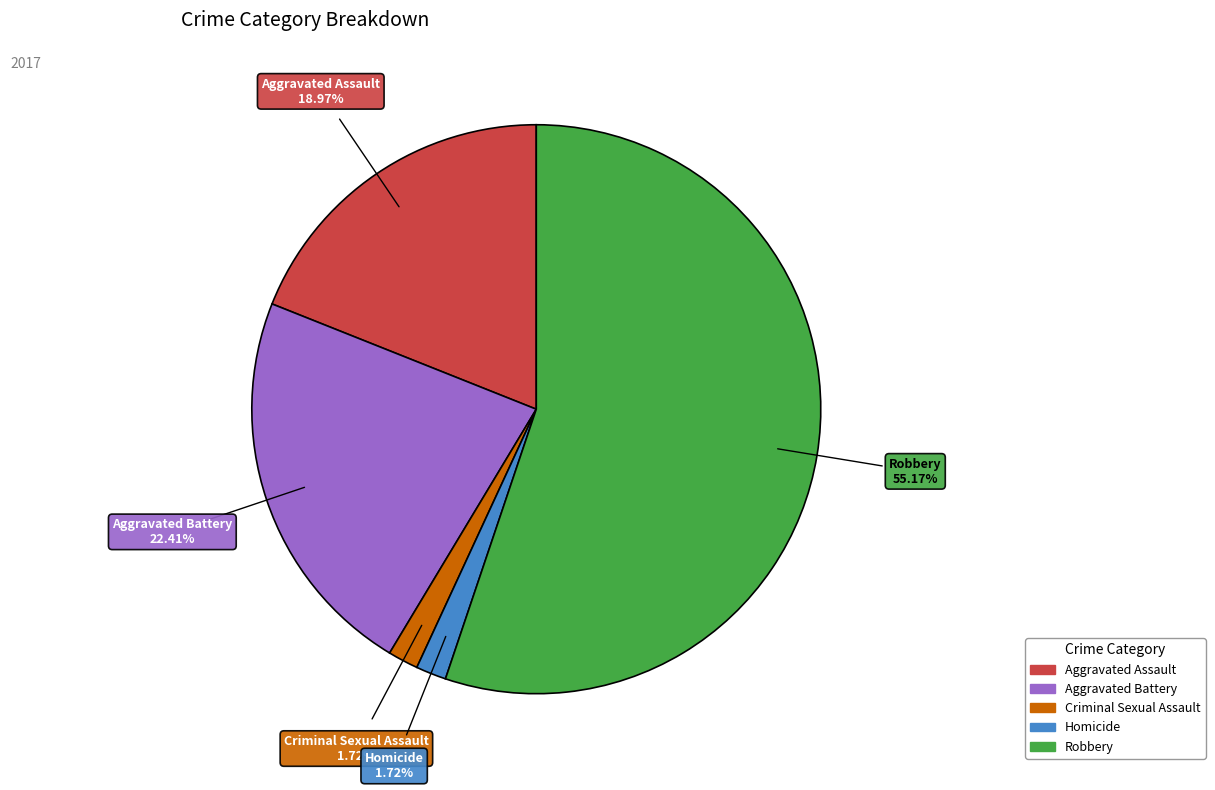

The Criminal Sexual Assault slice represents 12% of the pie. True or false?

False